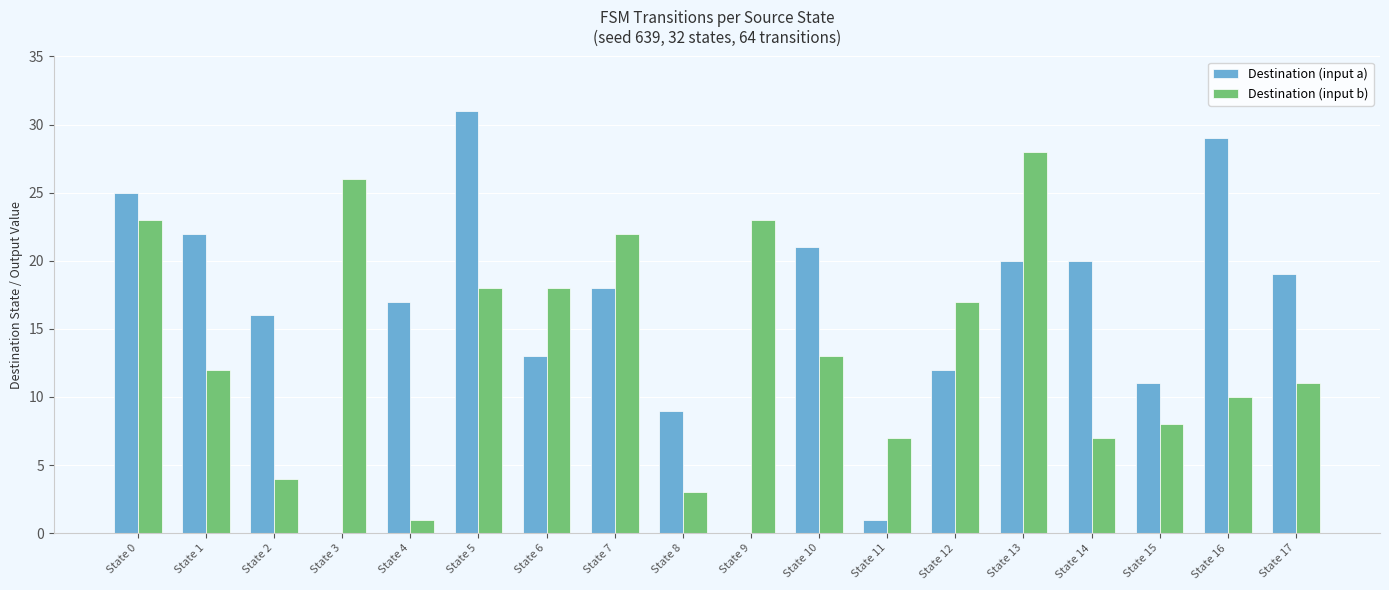

The Destination (input b) series shows 26 at State 3. True or false?

True